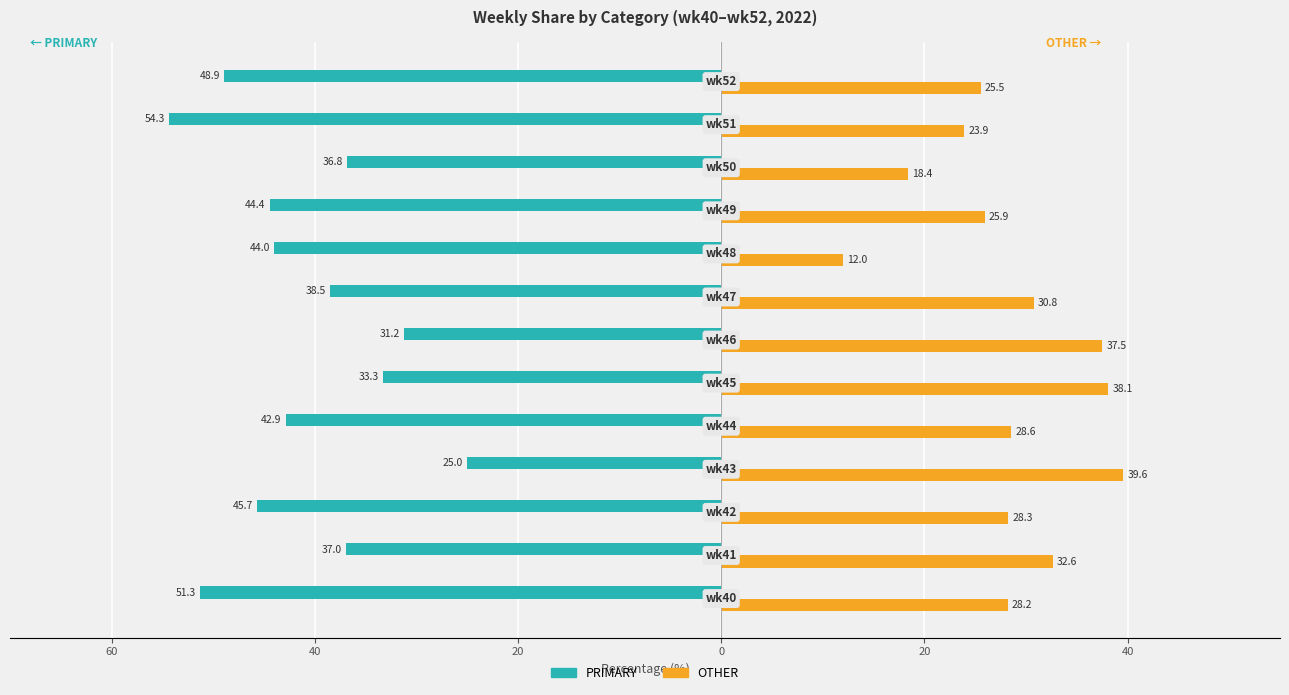

What are all the series names shown in the legend?

PRIMARY, OTHER